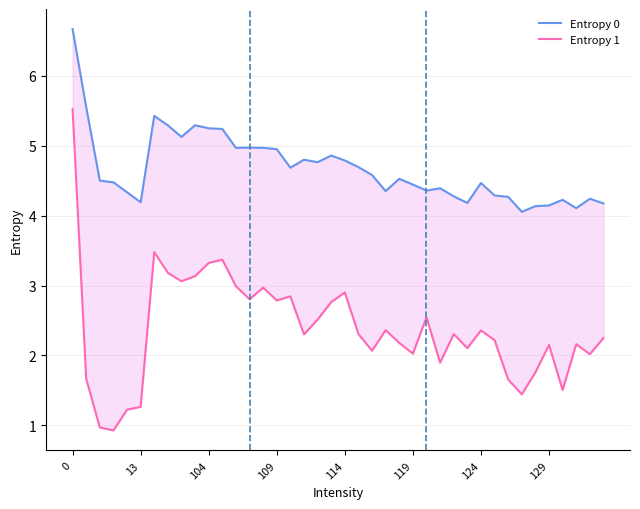

True or false: Entropy 1 has more than 0 points higher than both neighbors.

True